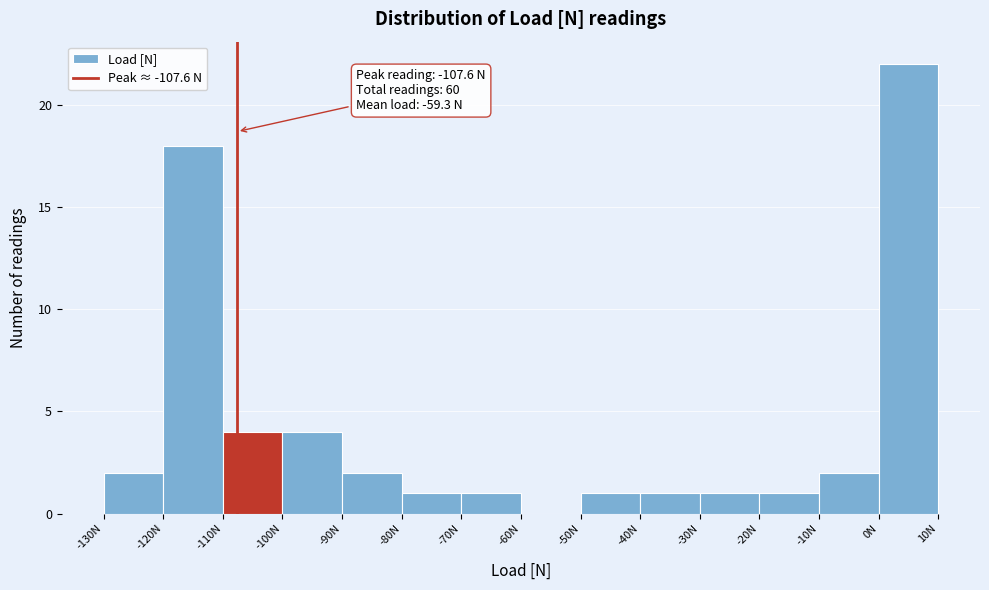

Which range on the x-axis has the tallest bar?

0 to 10